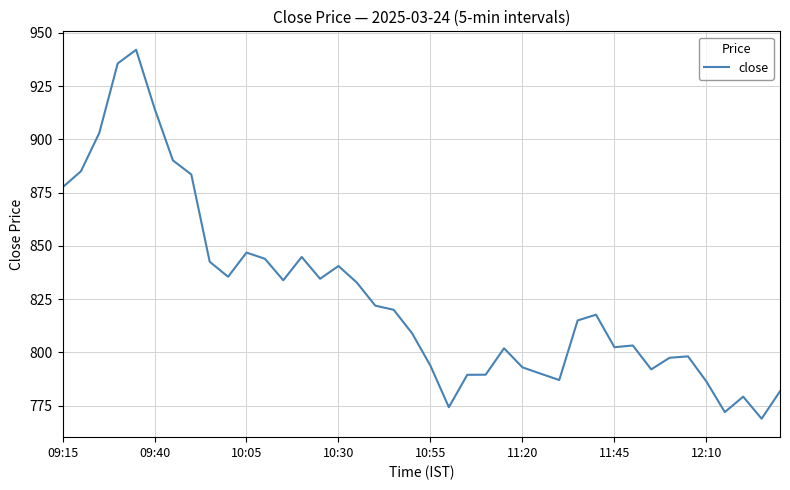

What is the difference between the maximum and minimum values?

173.1